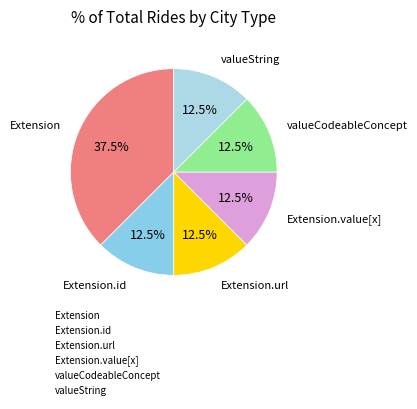

Which slice is the largest?

Extension